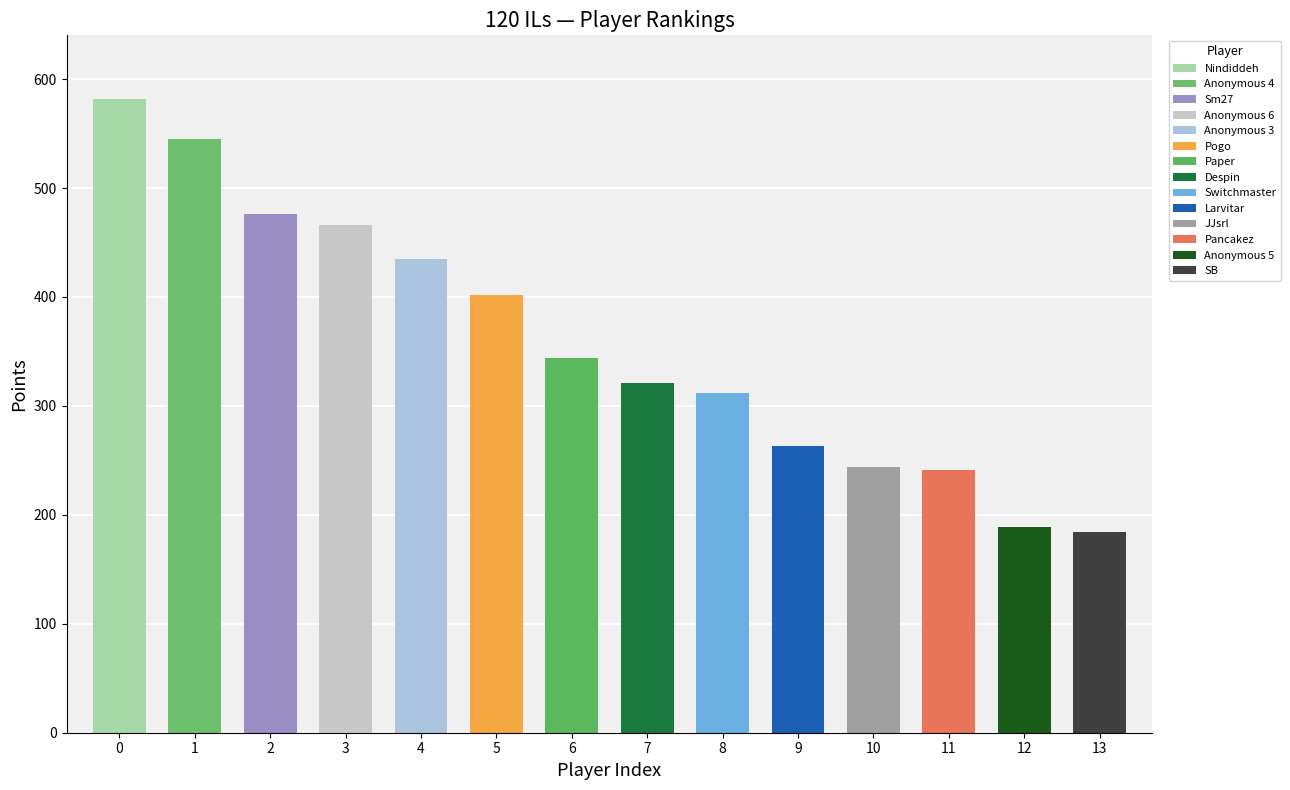

Between Paper and Despin, which is larger?

Paper